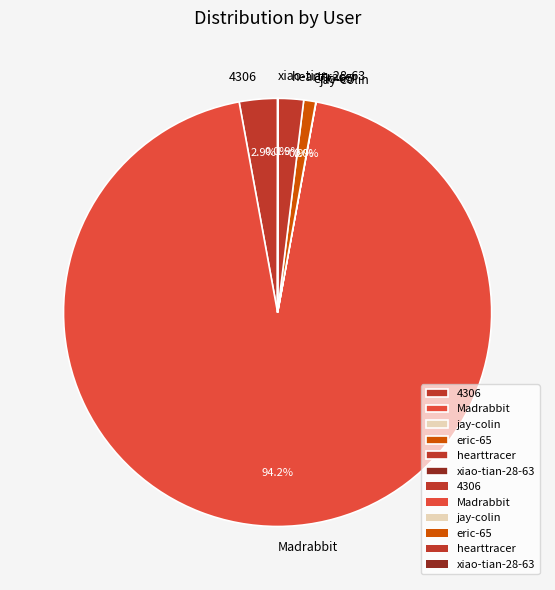

Which category accounts for the majority?

Madrabbit